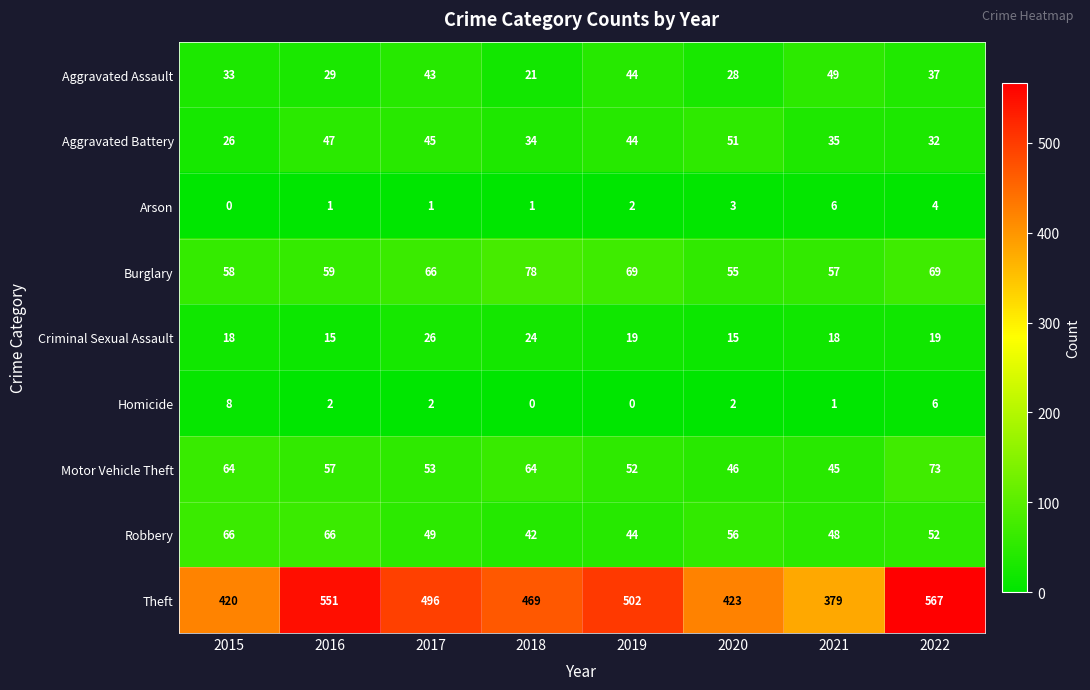

How many Arson values are between 1 and 4?

6